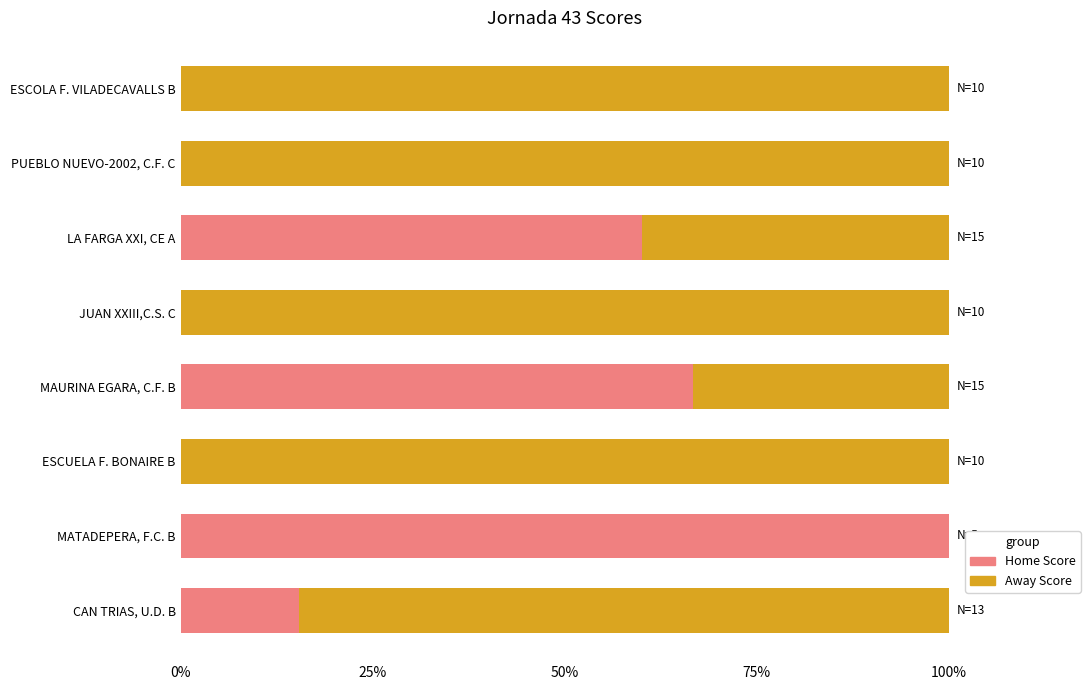

What are all the series names shown in the legend?

Home Score, Away Score